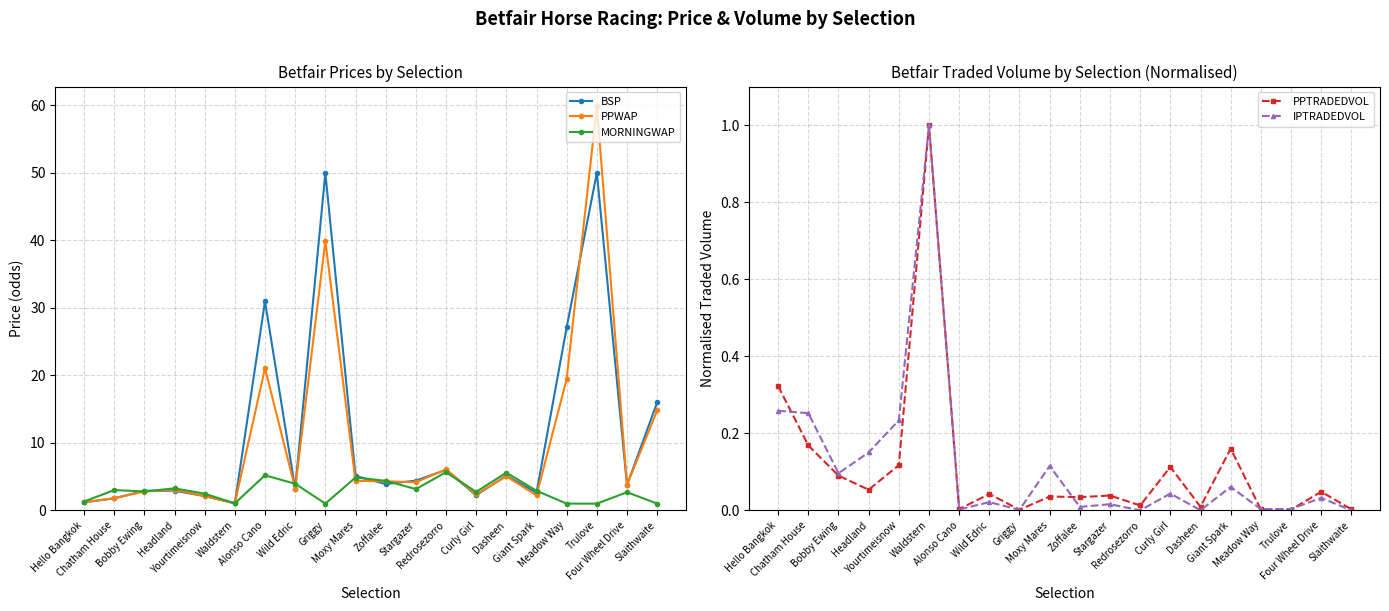

Which series has the largest total across all categories?

BSP